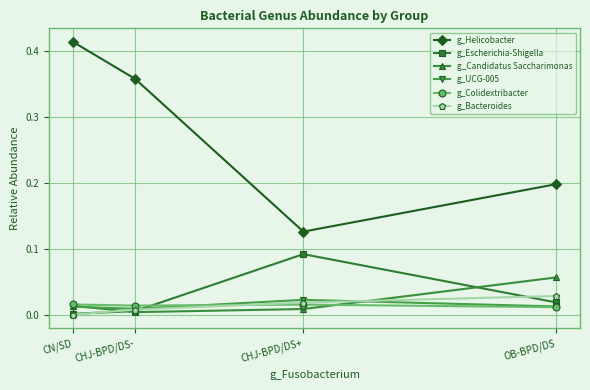

At which category is the sum across all series the highest?

CN/SD